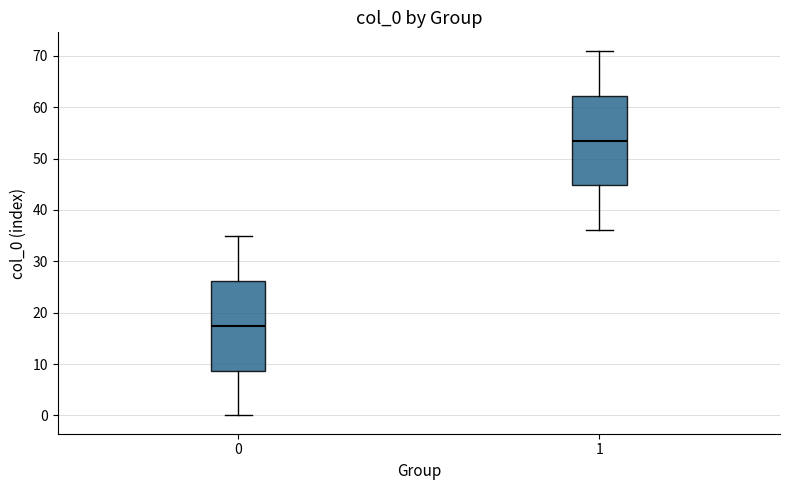

Where does the median line of the box at x = 1 sit on the y-axis? The values are not printed on the chart, so give them approximately, as read against the axis.

54